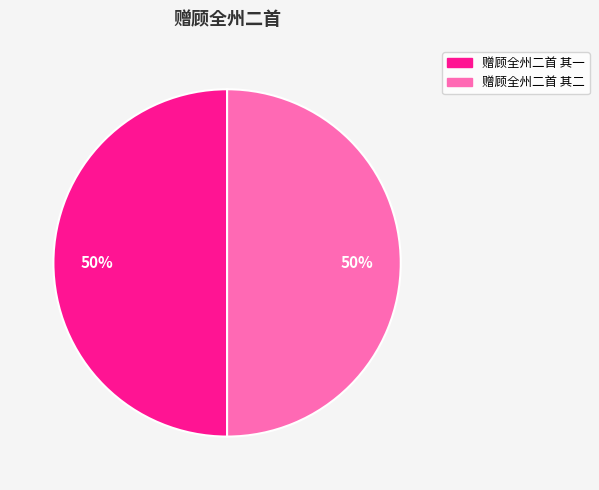

Do 赠顾全州二首 其二 and 赠顾全州二首 其一 together represent more than half of the pie?

Yes